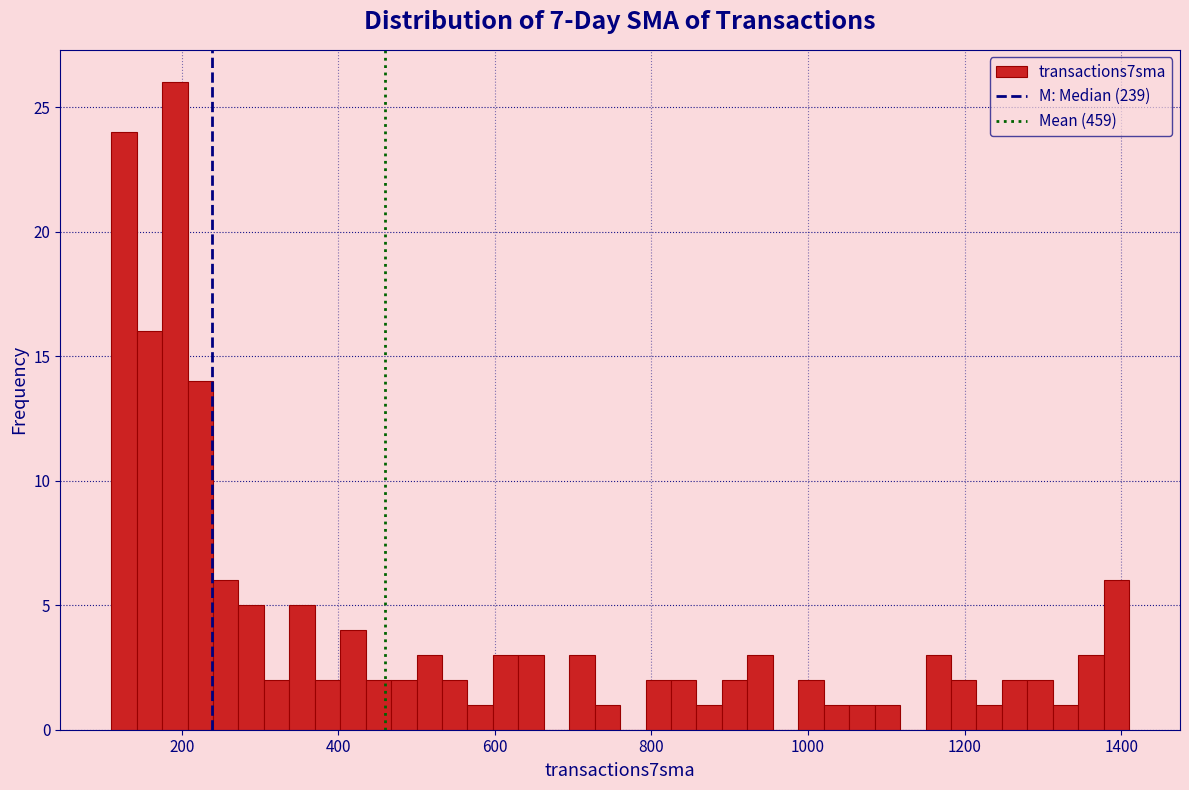

Around what value on the x-axis is the tallest bar? Give the approximate position of its centre, as read against the axis.

200